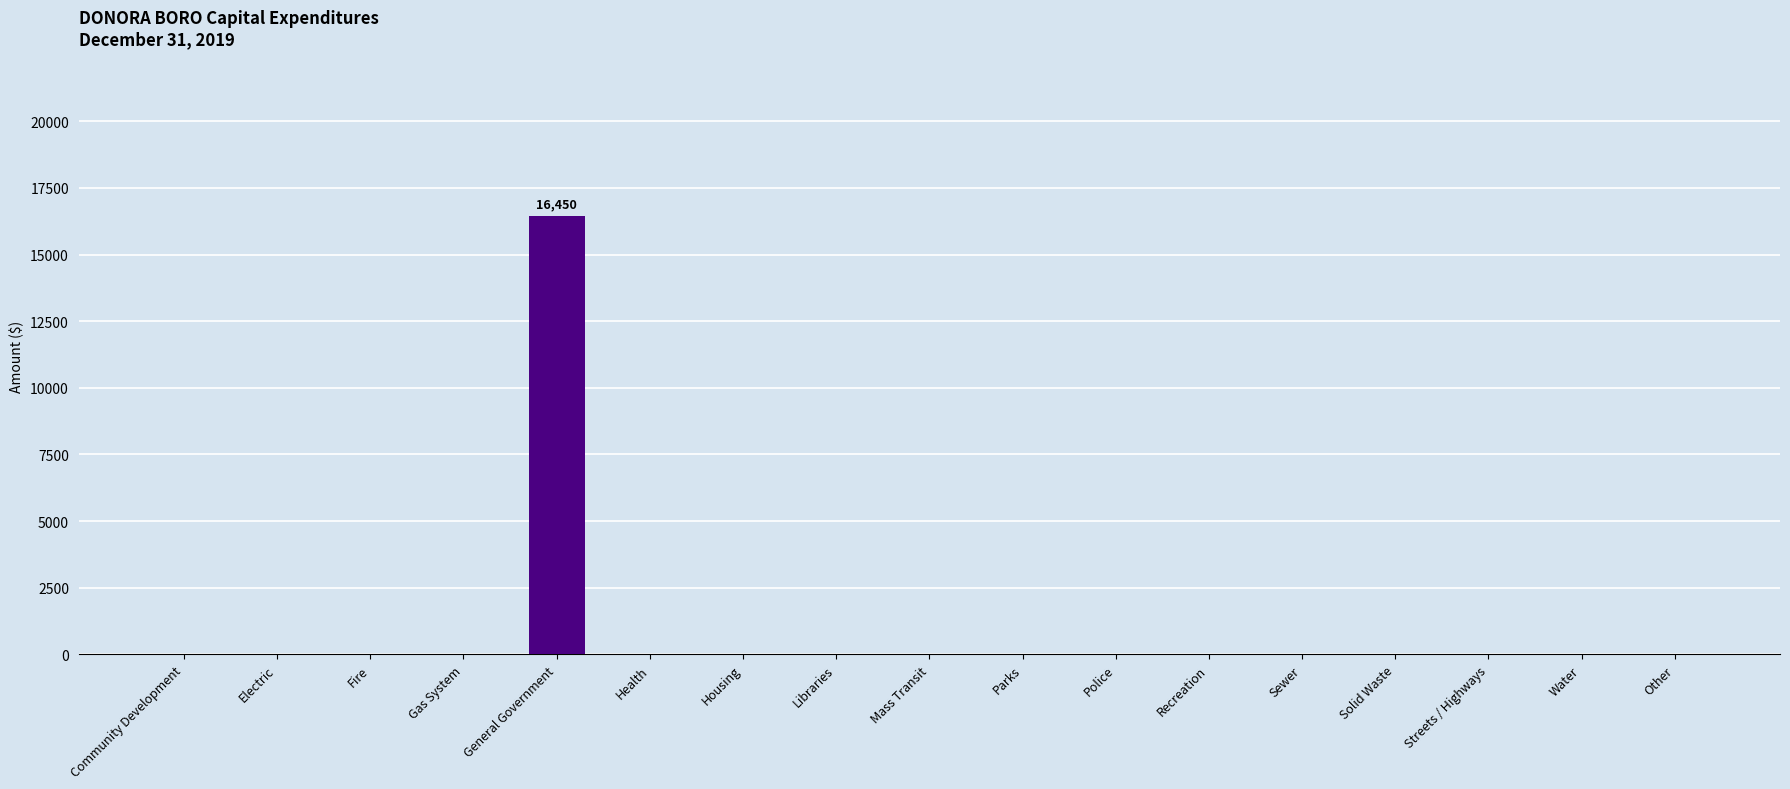

Are the bars horizontal?

No